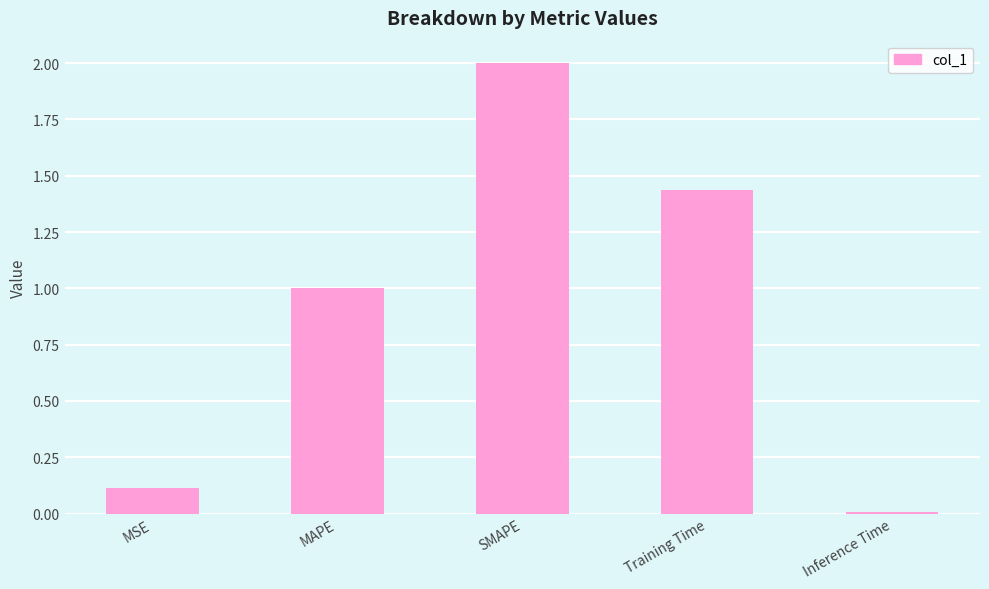

Rank the categories by value from lowest to highest.

Inference Time, MSE, MAPE, Training Time, SMAPE